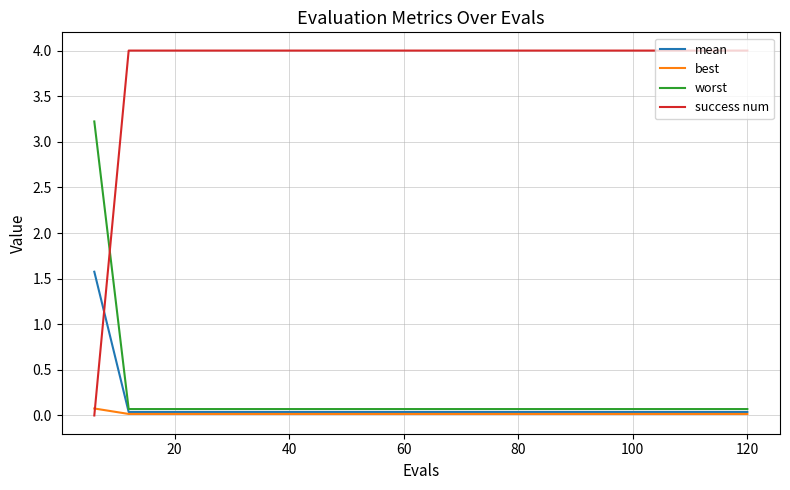

Does the chart display data point markers on the line(s)?

No